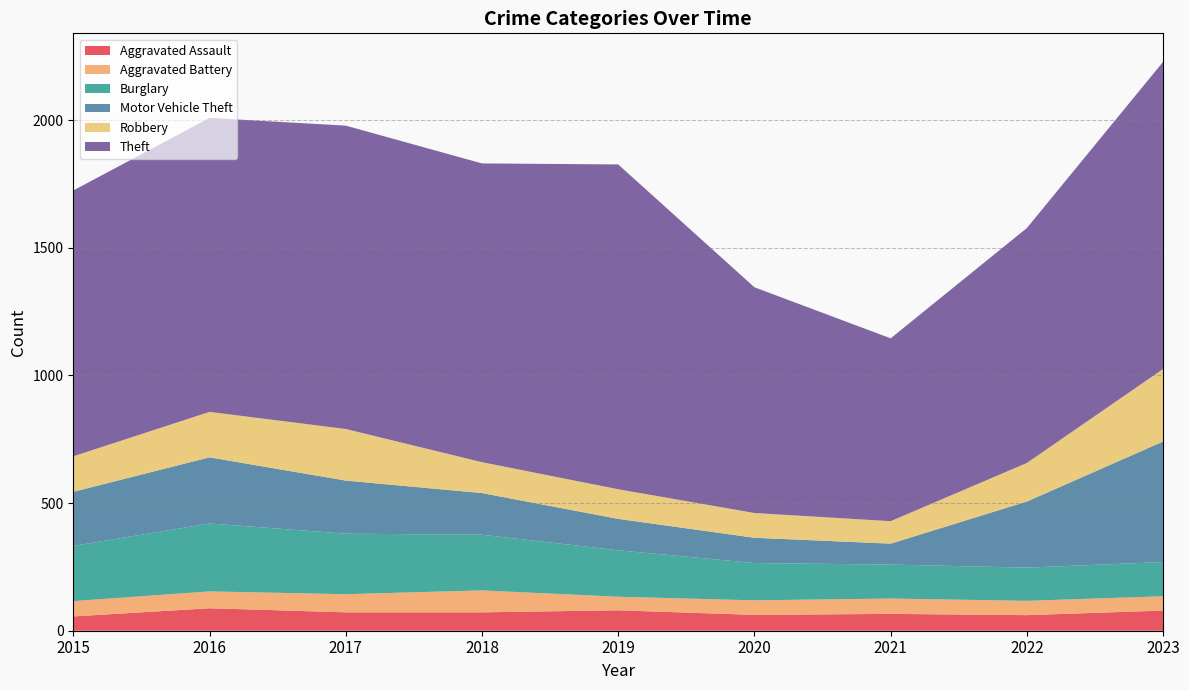

Reading left to right, list all the values displayed in this chart.

Aggravated Assault: 56	88	72	72	80	62	66	61	79
Aggravated Battery: 60	66	71	86	53	57	60	56	56
Burglary: 216	266	237	218	182	146	133	130	134
Motor Vehicle Theft: 212	259	208	163	123	99	82	259	472
Robbery: 139	178	202	121	116	97	88	151	284
Theft: 1041	1151	1188	1170	1272	884	716	920	1203